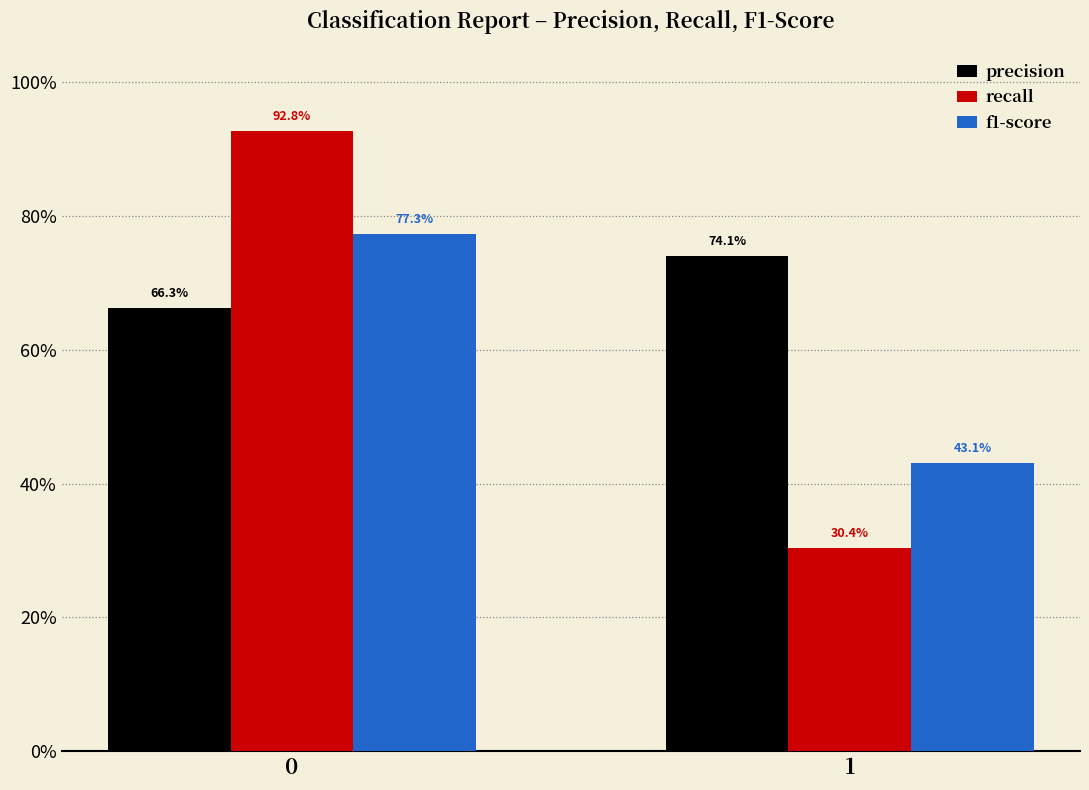

Does the chart contain any negative values?

No